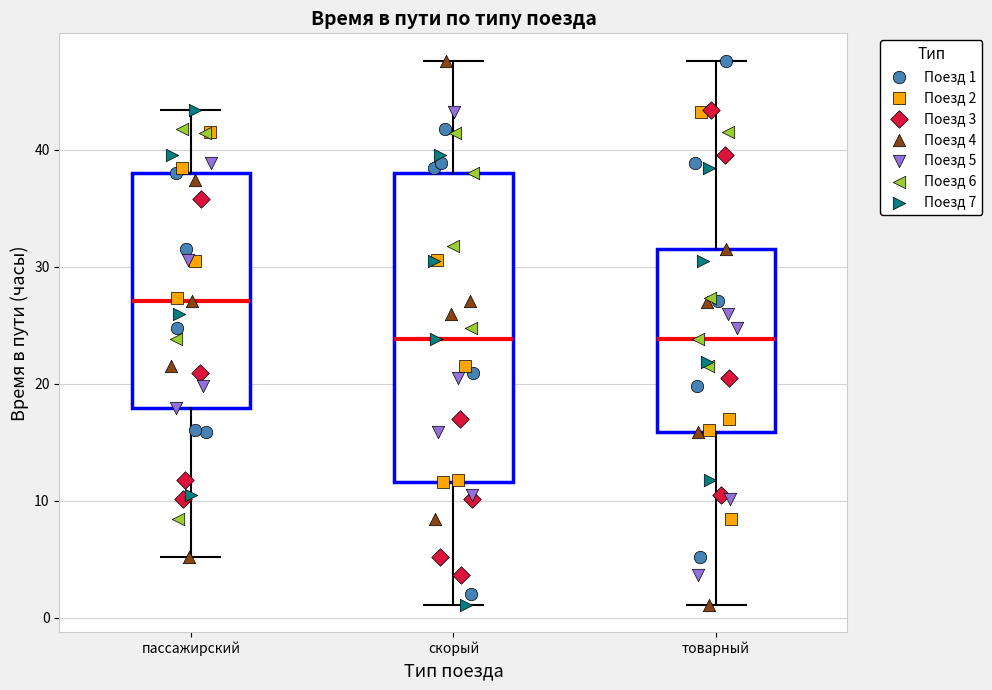

Reading left to right, read every box against the y-axis: the position of its median line, the range the box covers, and the ends of its whiskers. The values are not printed on the chart, so give them approximately, as read against the axis.

пассажирский: median 27, box 18 to 38, whiskers 5 to 43
скорый: median 24, box 12 to 38, whiskers 1 to 48
товарный: median 24, box 16 to 32, whiskers 1 to 48